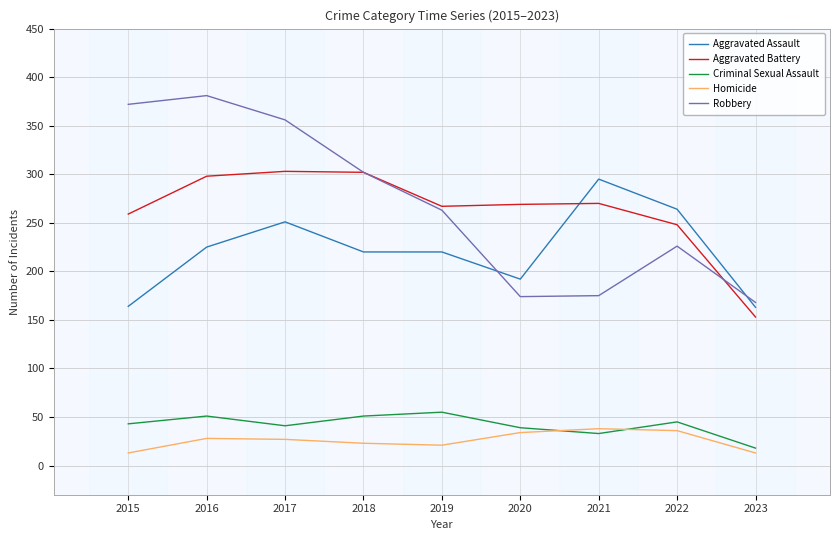

How many lines are shown in the chart?

5